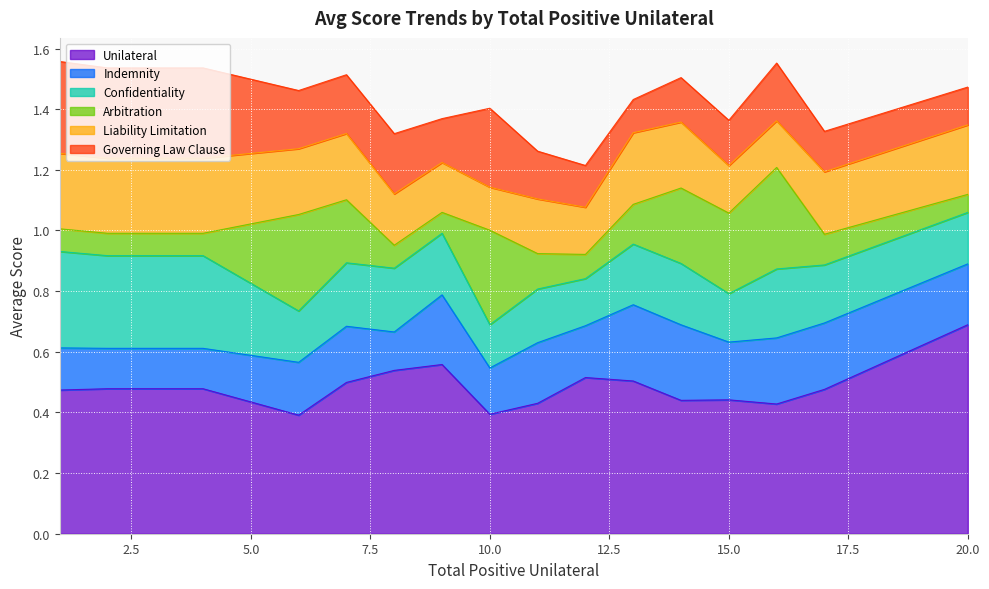

At which label does avg_score_unilateral reach its peak?

20